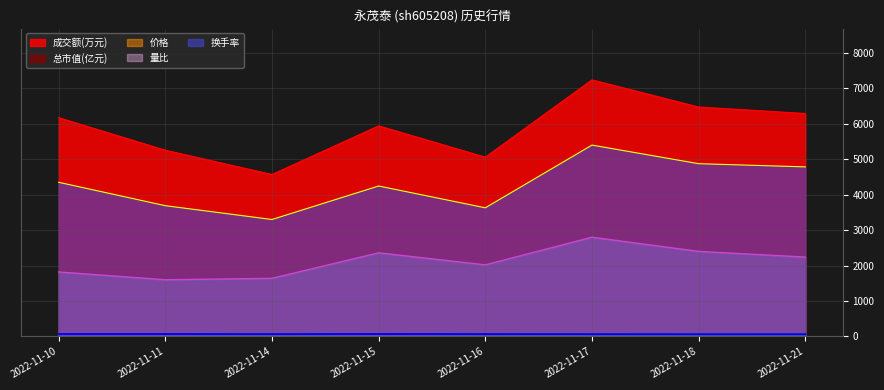

Reading left to right, transcribe all the data shown in this chart.

成交额(万元): 2022-11-10=6173.0	2022-11-11=5255.0	2022-11-14=4570.0	2022-11-15=5942.0	2022-11-16=5059.0	2022-11-17=7240.0	2022-11-18=6474.0	2022-11-21=6291.0
总市值(亿元): 2022-11-10=62.2	2022-11-11=62.2	2022-11-14=60.4	2022-11-15=62.6	2022-11-16=60.8	2022-11-17=59.2	2022-11-18=57.8	2022-11-21=58.0
价格: 2022-11-10=65.3	2022-11-11=65.3	2022-11-14=63.5	2022-11-15=65.8	2022-11-16=63.9	2022-11-17=62.2	2022-11-18=60.8	2022-11-21=61.0
量比: 2022-11-10=1820.0	2022-11-11=1600.0	2022-11-14=1640.0	2022-11-15=2360.0	2022-11-16=2020.0	2022-11-17=2800.0	2022-11-18=2400.0	2022-11-21=2240.0
换手率: 2022-11-10=4350.0	2022-11-11=3690.0	2022-11-14=3300.0	2022-11-15=4245.0	2022-11-16=3630.0	2022-11-17=5400.0	2022-11-18=4875.0	2022-11-21=4785.0